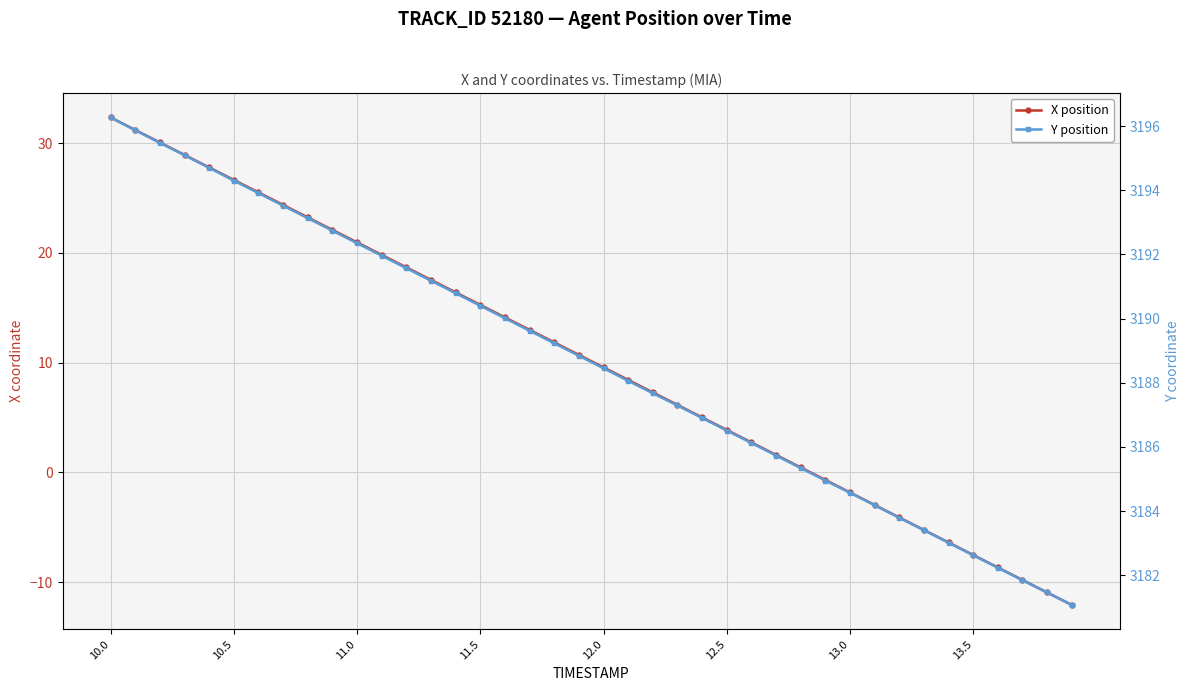

How many lines are shown in the chart?

2